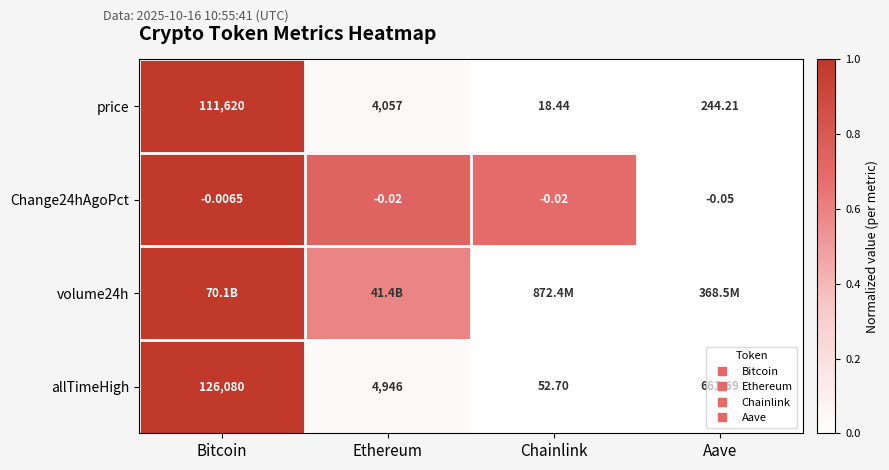

What is the sum of all Change24hAgoPct values?

2.4